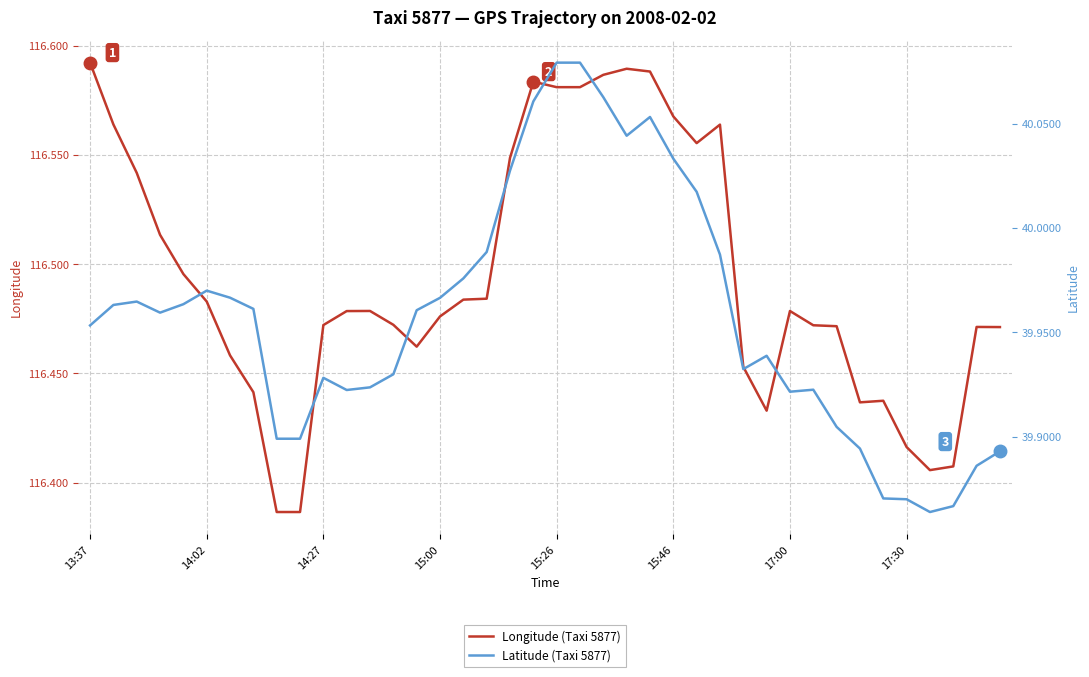

Rank the series at 15:46 from highest to lowest value.

Longitude (Taxi 5877), Latitude (Taxi 5877)